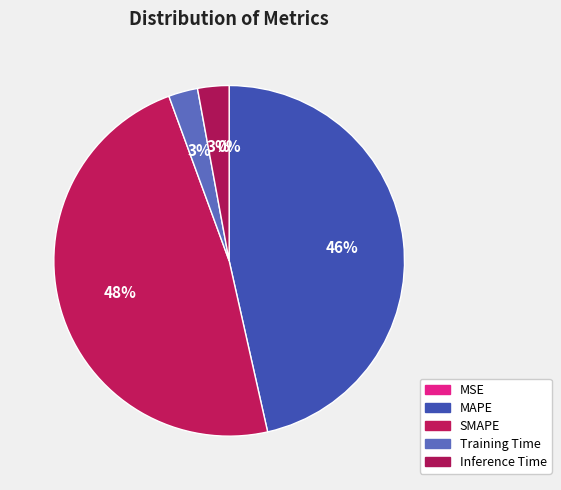

How many segments does this pie chart have?

5